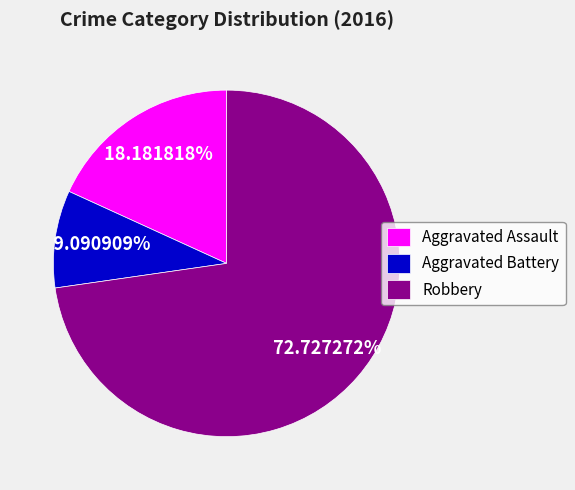

How many segments does this pie chart have?

3